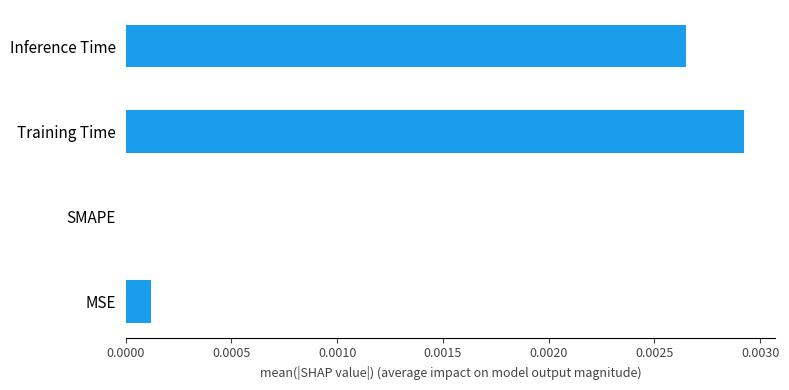

How many data points does each series have?

4